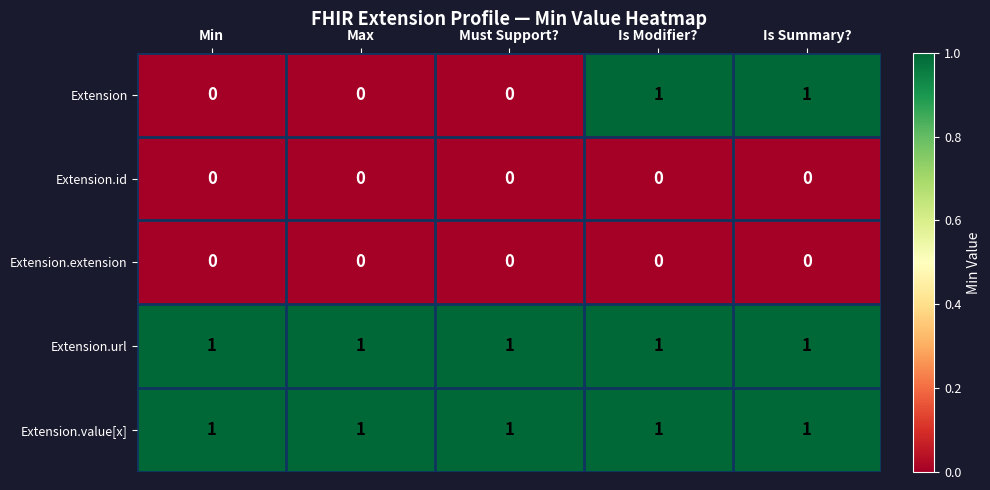

Is it true that Extension.extension equals 0 at Max?

True